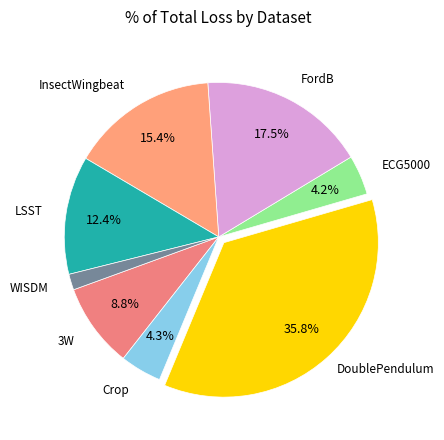

Which slice is the largest?

DoublePendulum